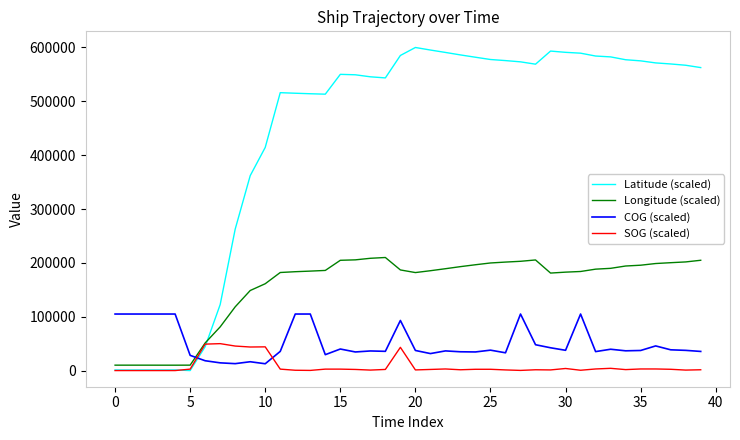

What is the maximum value for SOG (scaled)?

50000.0